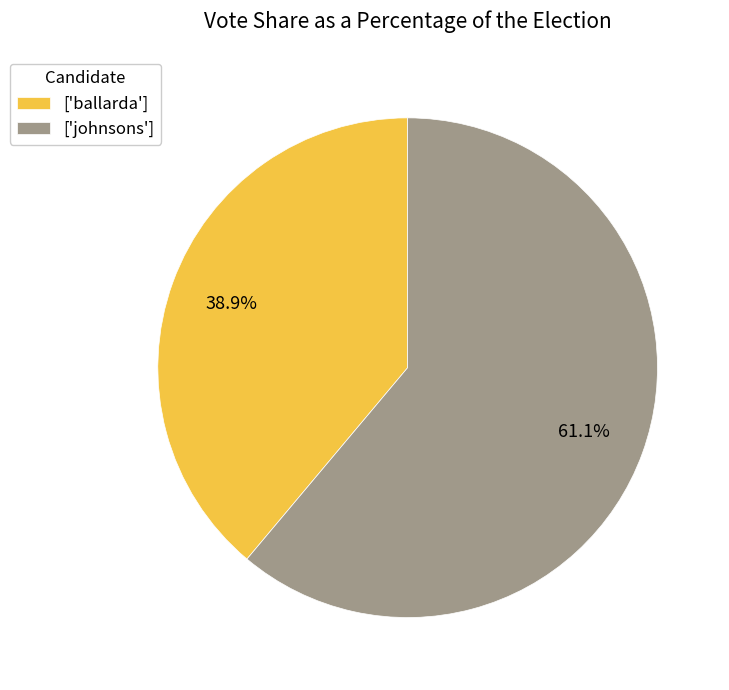

How many segments does this pie chart have?

2